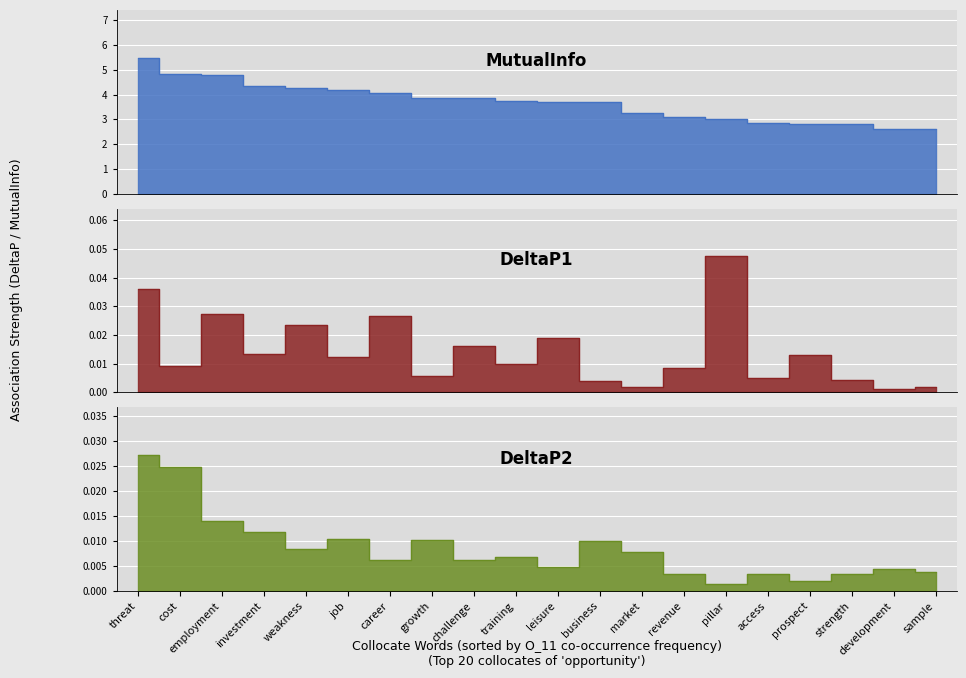

Count the number of data series in this chart.

3